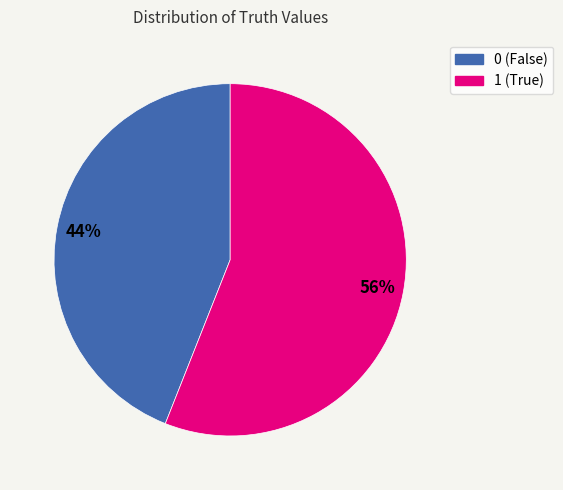

Count the number of slices in the pie.

2